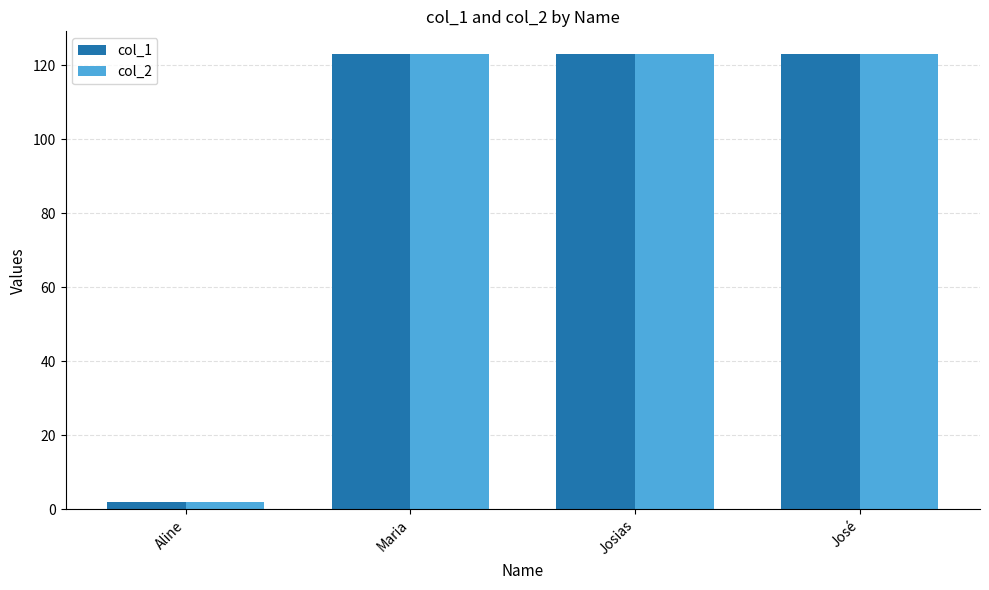

What is the total value across all series at Josias?

246